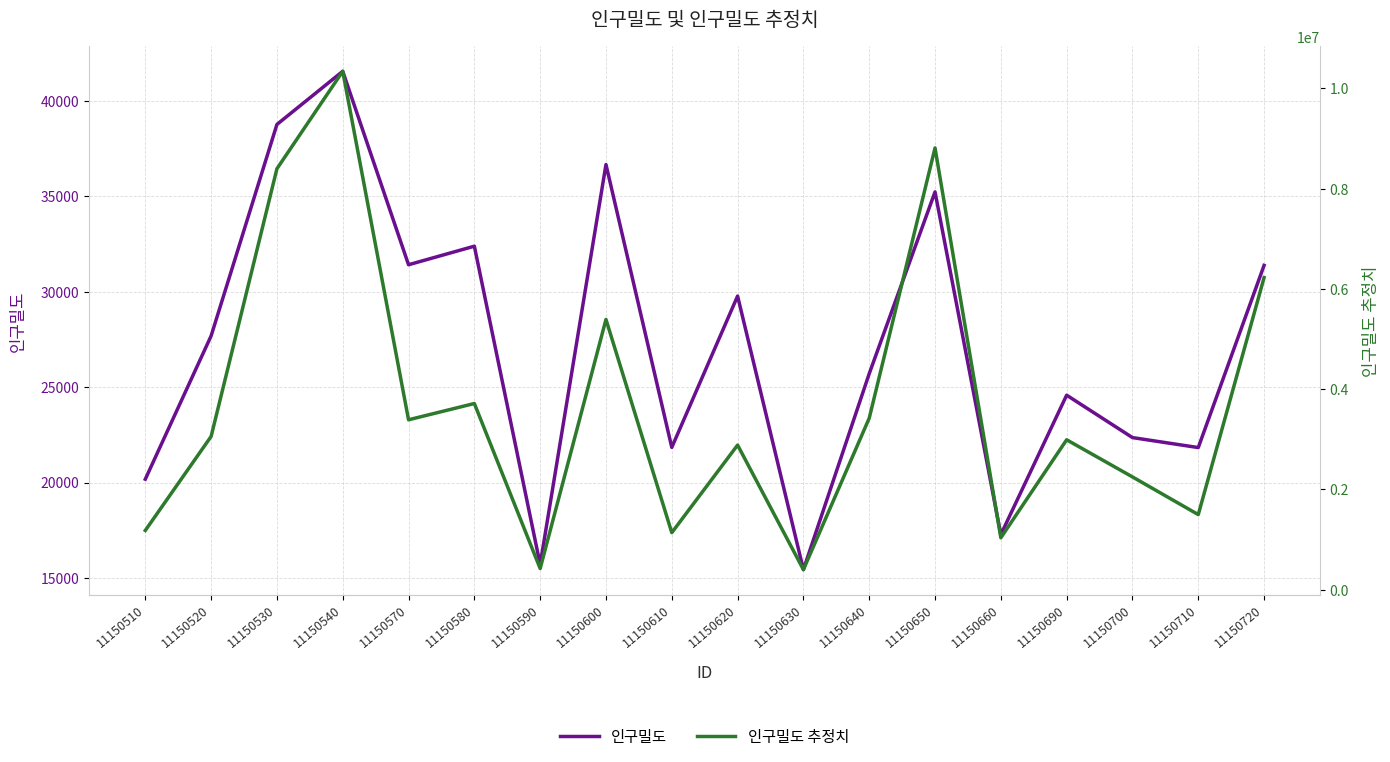

What is the spread (max minus min) of values at 11150590?

407962.7